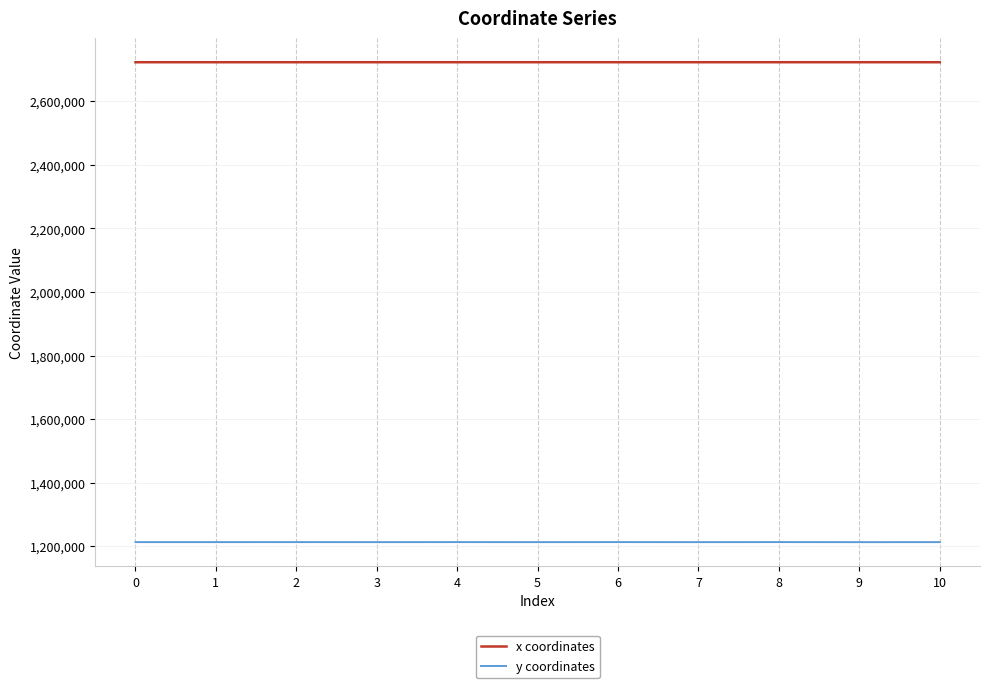

How many lines are shown in the chart?

2